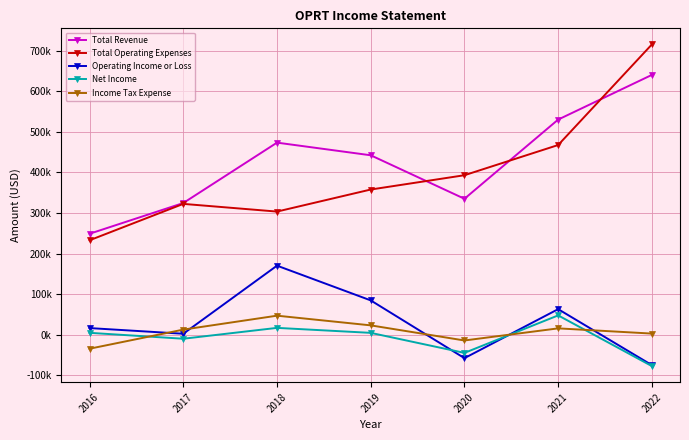

What is the total value across all series at 2020?

610600